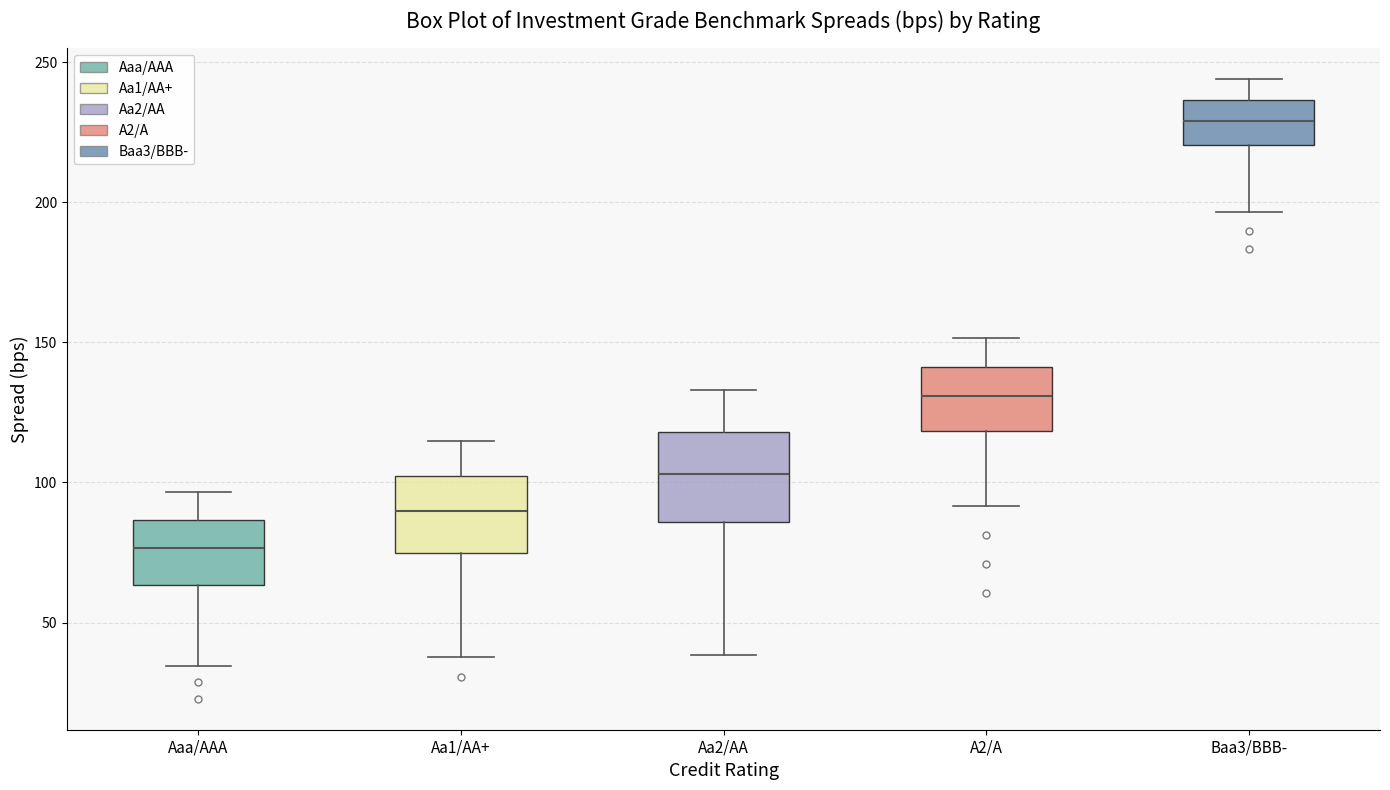

Reading left to right, transcribe this box plot: for each box, give where its median line is, the range the box spans, and where its two whiskers end, as read against the y-axis. The values are not printed on the chart, so give them approximately, as read against the axis.

Aaa/AAA: median 75, box 65 to 85, whiskers 35 to 95
Aa1/AA+: median 90, box 75 to 100, whiskers 40 to 115
Aa2/AA: median 105, box 85 to 120, whiskers 40 to 135
A2/A: median 130, box 120 to 140, whiskers 90 to 150
Baa3/BBB-: median 230, box 220 to 235, whiskers 195 to 245